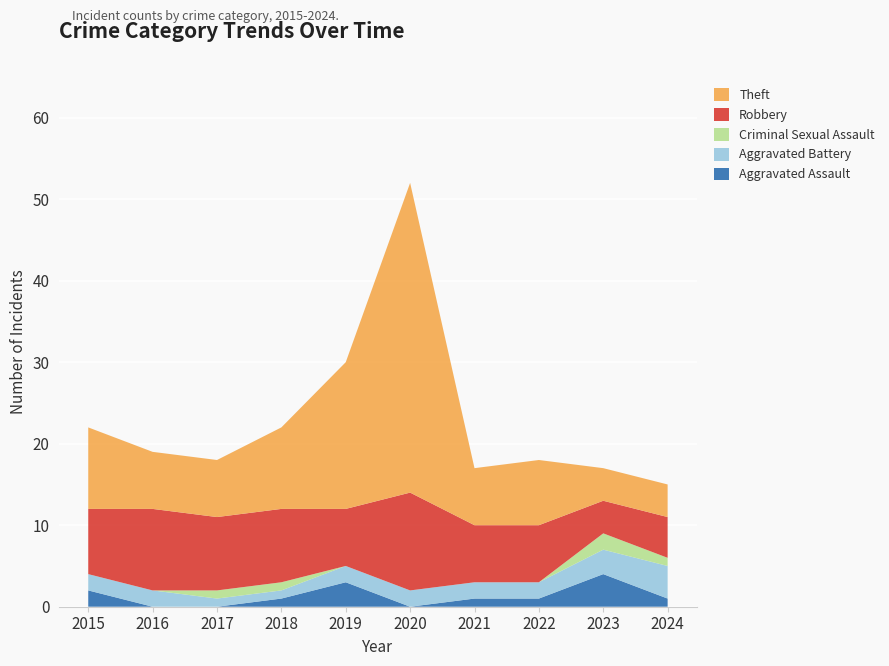

Reading left to right, what are all the values shown in this chart?

Aggravated Assault: 2	0	0	1	3	0	1	1	4	1
Aggravated Battery: 2	2	1	1	2	2	2	2	3	4
Criminal Sexual Assault: 0	0	1	1	0	0	0	0	2	1
Robbery: 8	10	9	9	7	12	7	7	4	5
Theft: 10	7	7	10	18	38	7	8	4	4